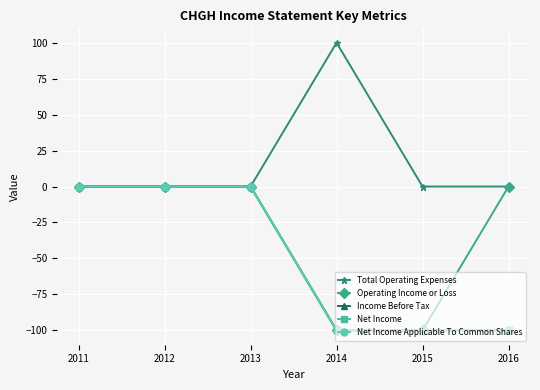

Which series changed the most between 2011 and 2016?

Income Before Tax